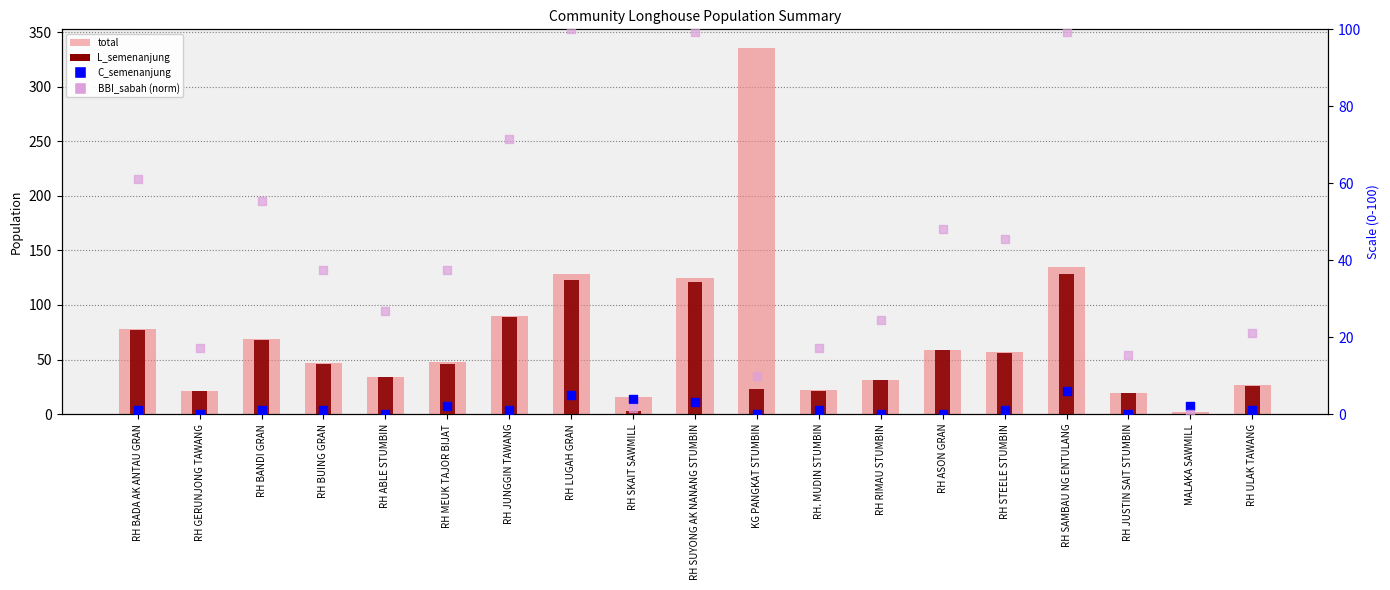

What is the total value across all series at RH RIMAU STUMBIN?

86.4